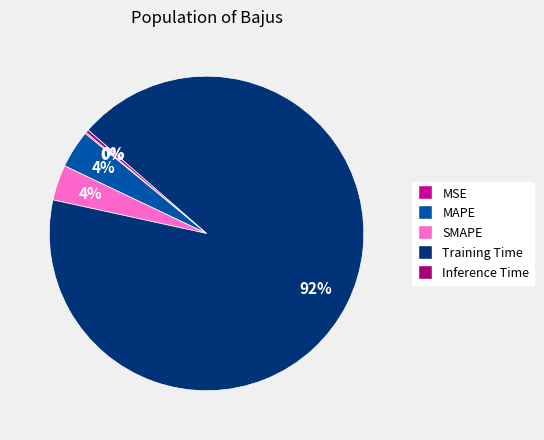

Is the sum of Inference Time and SMAPE greater than half?

No